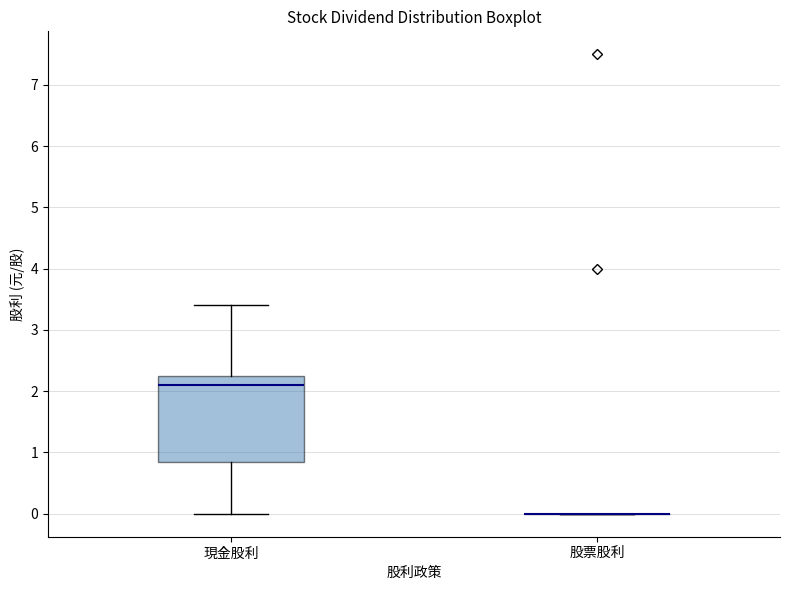

Reading left to right, transcribe this box plot: for each box, give where its median line is, the range the box spans, and where its two whiskers end, as read against the y-axis. The values are not printed on the chart, so give them approximately, as read against the axis.

現金股利: median 2.1, box 0.9 to 2.3, whiskers 0.0 to 3.4
股票股利: box collapsed to a line at 0.0, whiskers 0.0 to 0.0